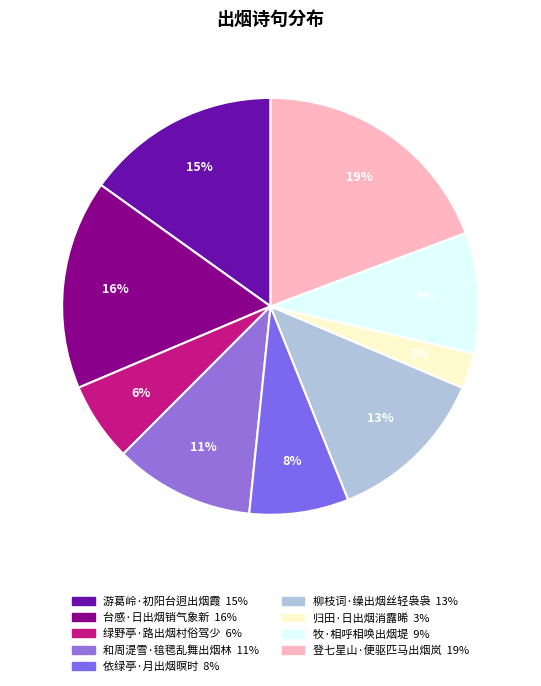

Count the number of slices in the pie.

9